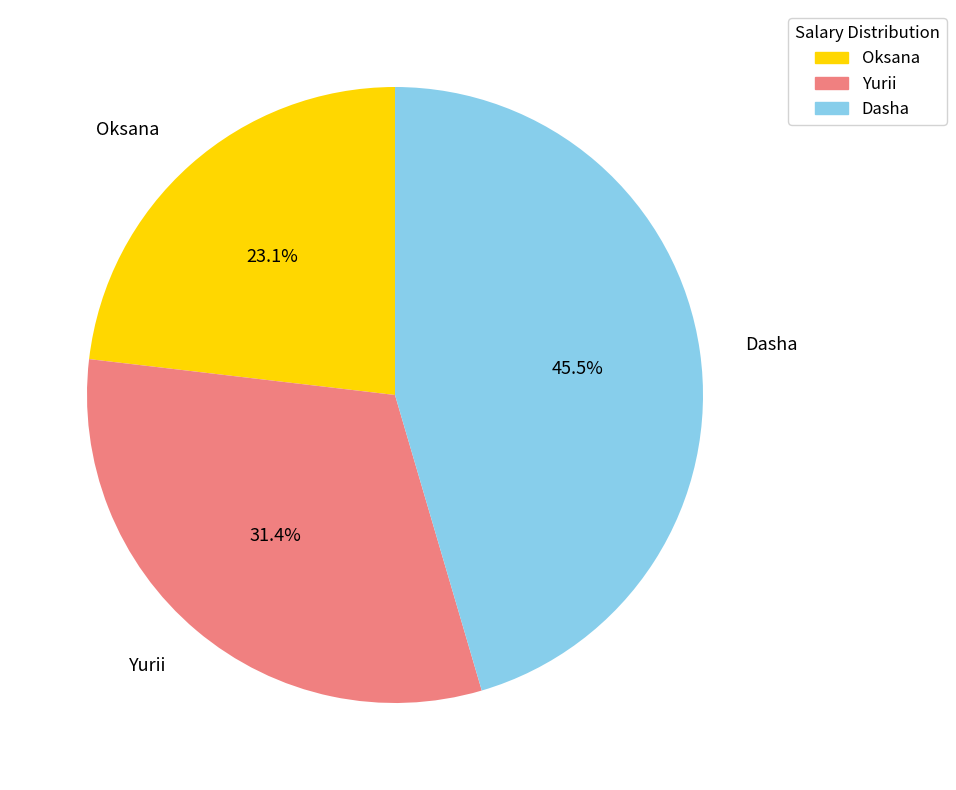

How many segments does this pie chart have?

3